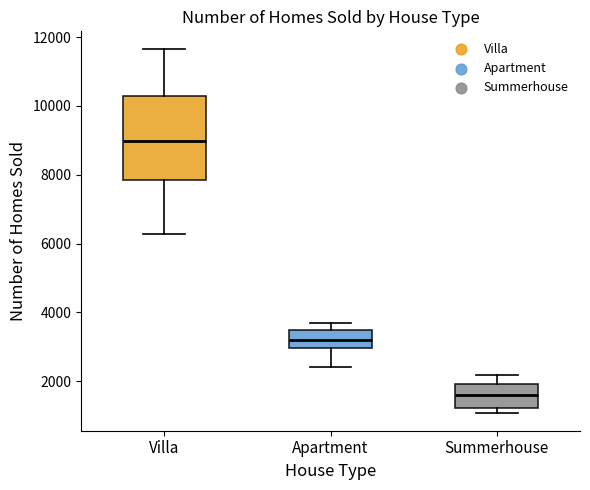

Where is the upper edge of the box for Villa on the y-axis? The values are not printed on the chart, so give them approximately, as read against the axis.

10200